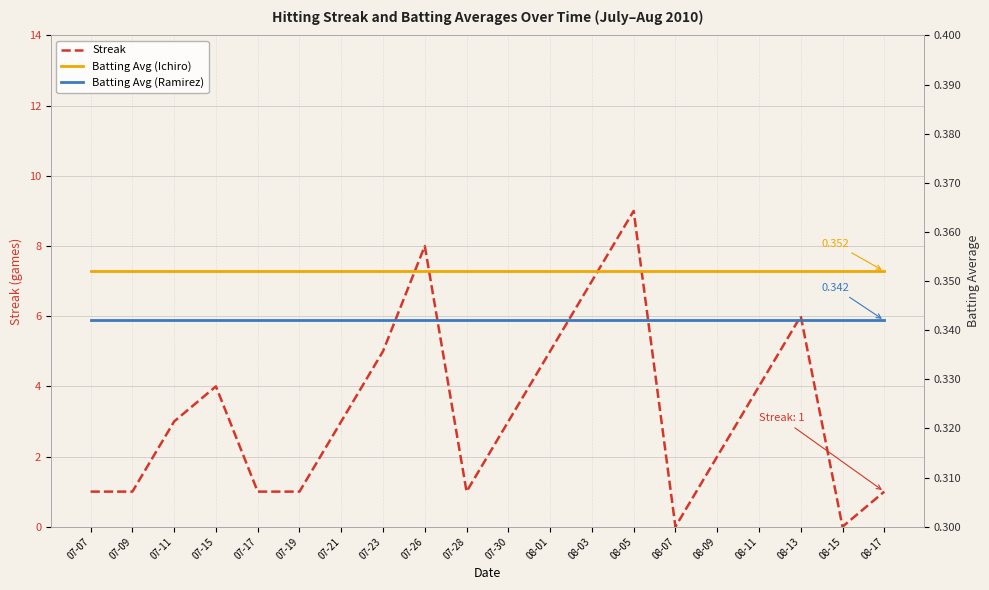

Reading right to left, transcribe all the data shown in this chart.

Streak: 1.0	0.0	6.0	4.0	2.0	0.0	9.0	7.0	5.0	3.0	1.0	8.0	5.0	3.0	1.0	1.0	4.0	3.0	1.0	1.0
Batting Avg (Ichiro): 0.4	0.4	0.4	0.4	0.4	0.4	0.4	0.4	0.4	0.4	0.4	0.4	0.4	0.4	0.4	0.4	0.4	0.4	0.4	0.4
Batting Avg (Ramirez): 0.3	0.3	0.3	0.3	0.3	0.3	0.3	0.3	0.3	0.3	0.3	0.3	0.3	0.3	0.3	0.3	0.3	0.3	0.3	0.3